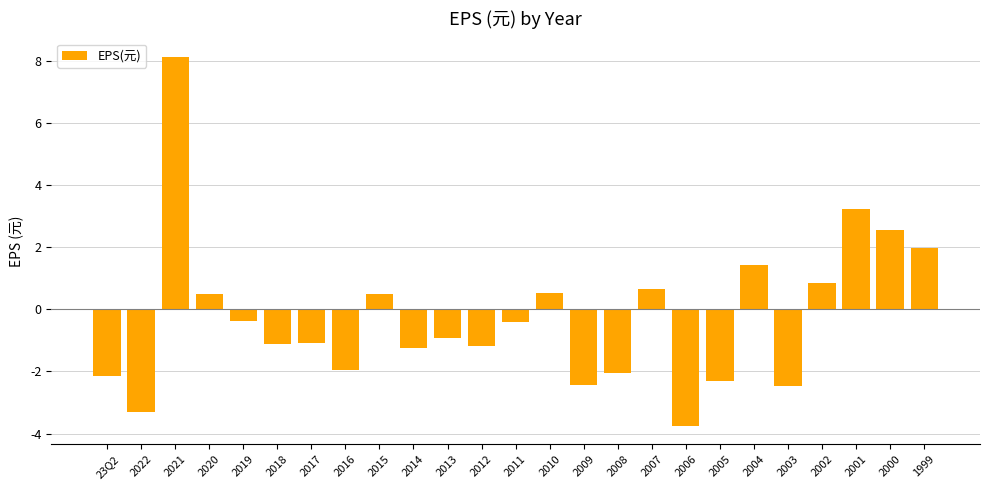

What is the average value?

-0.3